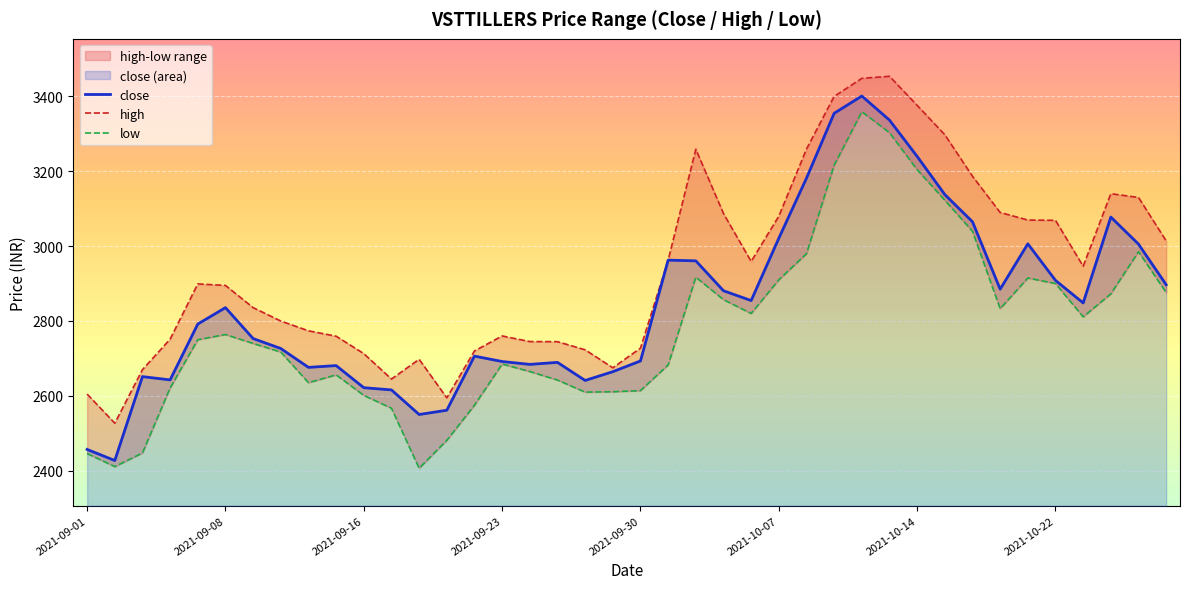

Which series has the largest total across all categories?

high